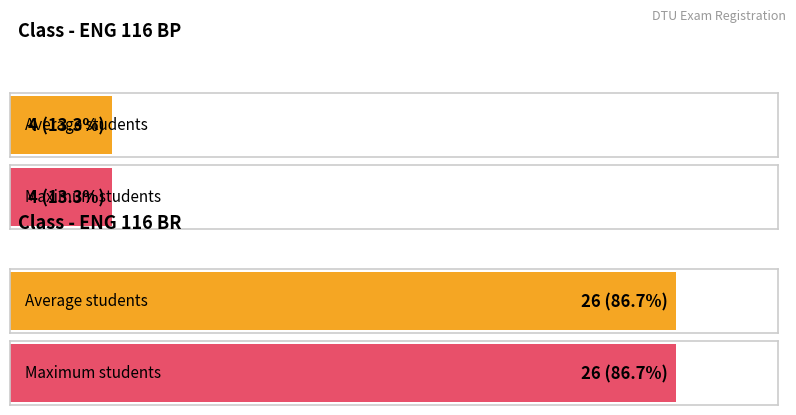

At which category does the chart reach its minimum across all series?

ENG 116 BP